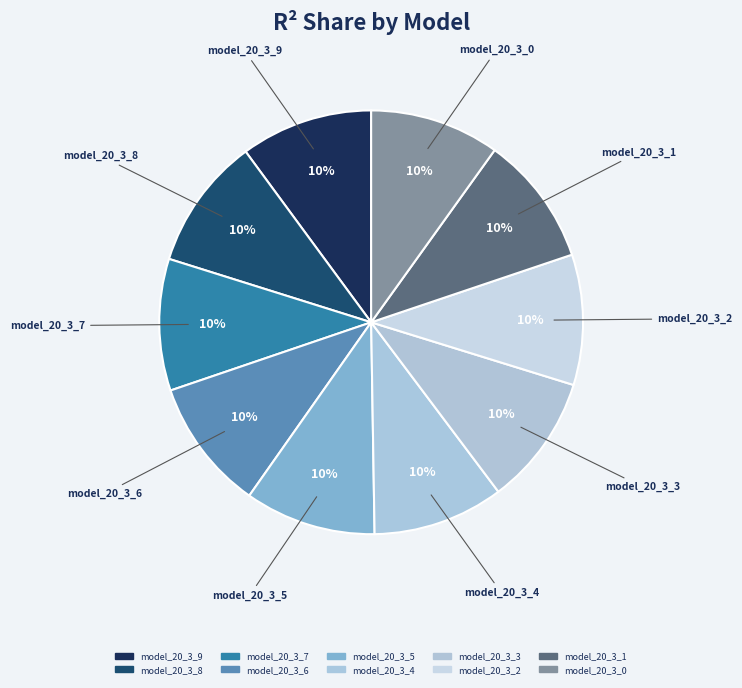

Does model_20_3_7 represent more than half of the total?

No